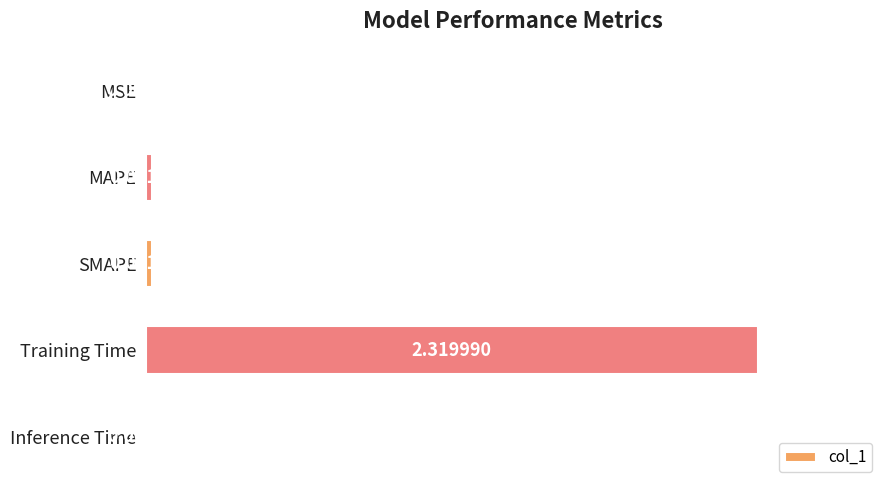

At which label is the value closest to 1?

SMAPE